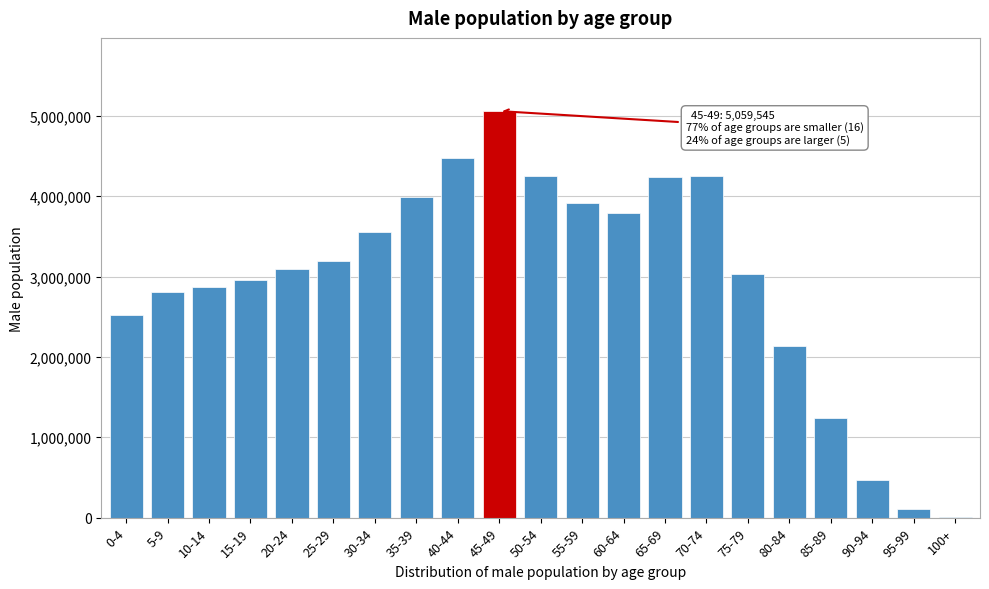

What is the ratio of the value at 75-79 to the value at 20-24?

1.0